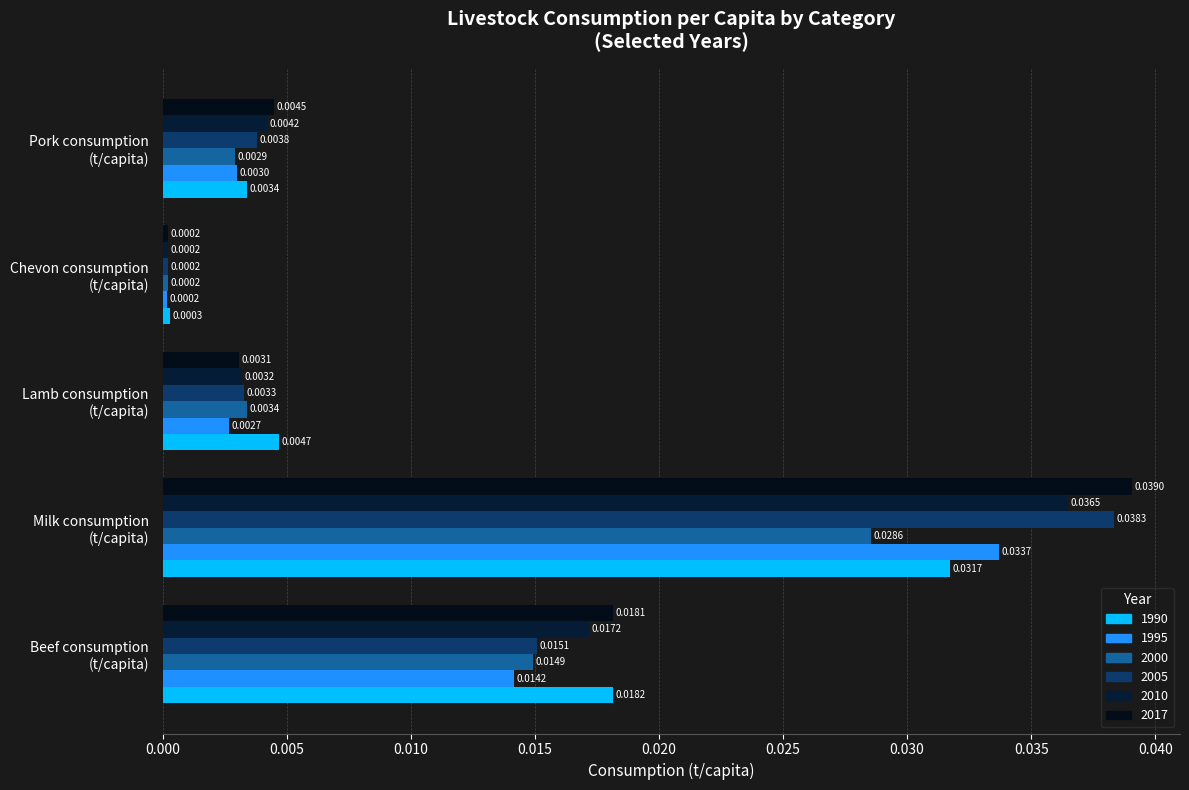

Is the value of 2010 at Milk consumption
(t/capita) greater than the value of 2017 at Lamb consumption
(t/capita)?

Yes